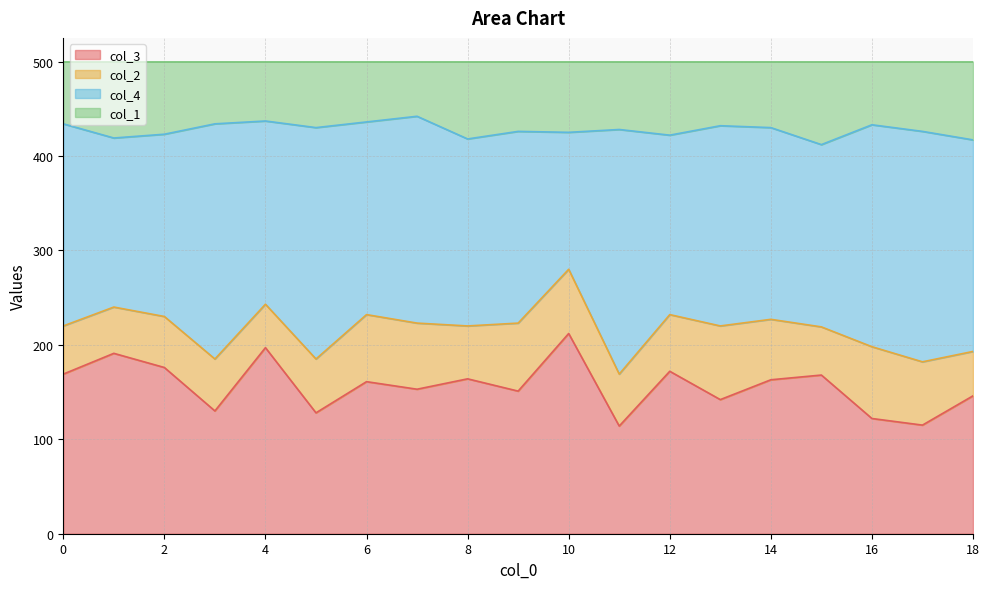

True or false: col_3 and col_1 intersect in this chart.

False